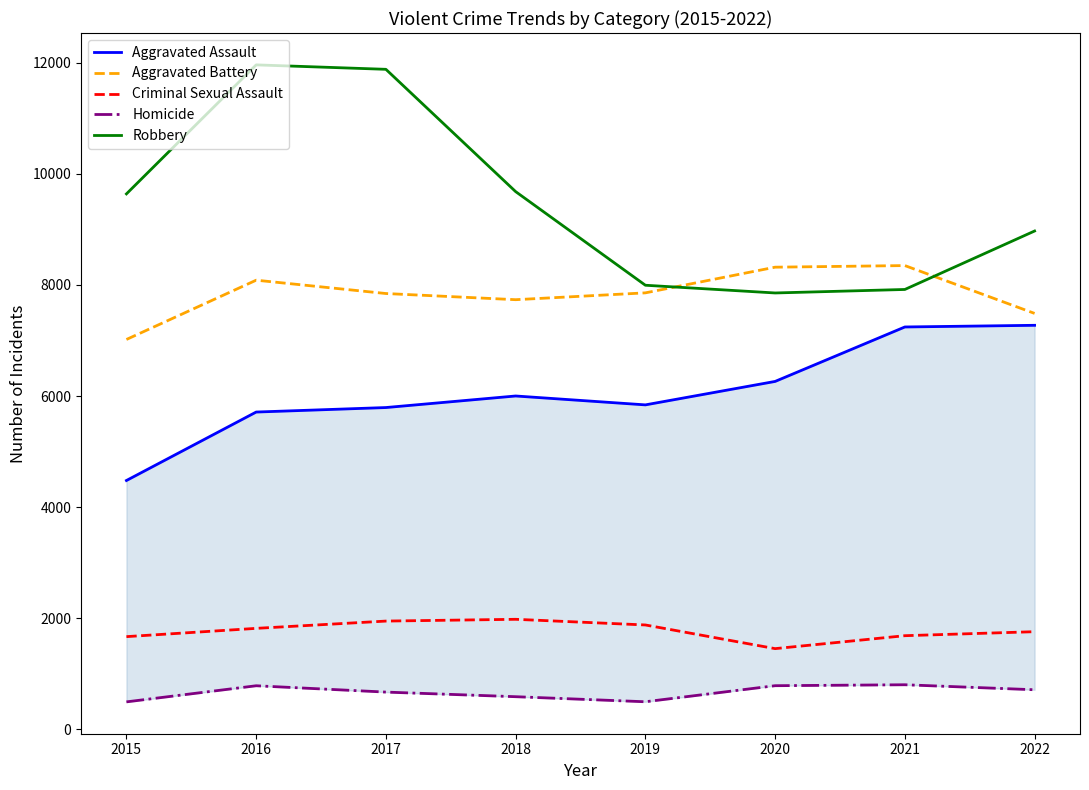

Rank the series by their maximum value, from highest to lowest.

Robbery, Aggravated Battery, Aggravated Assault, Criminal Sexual Assault, Homicide